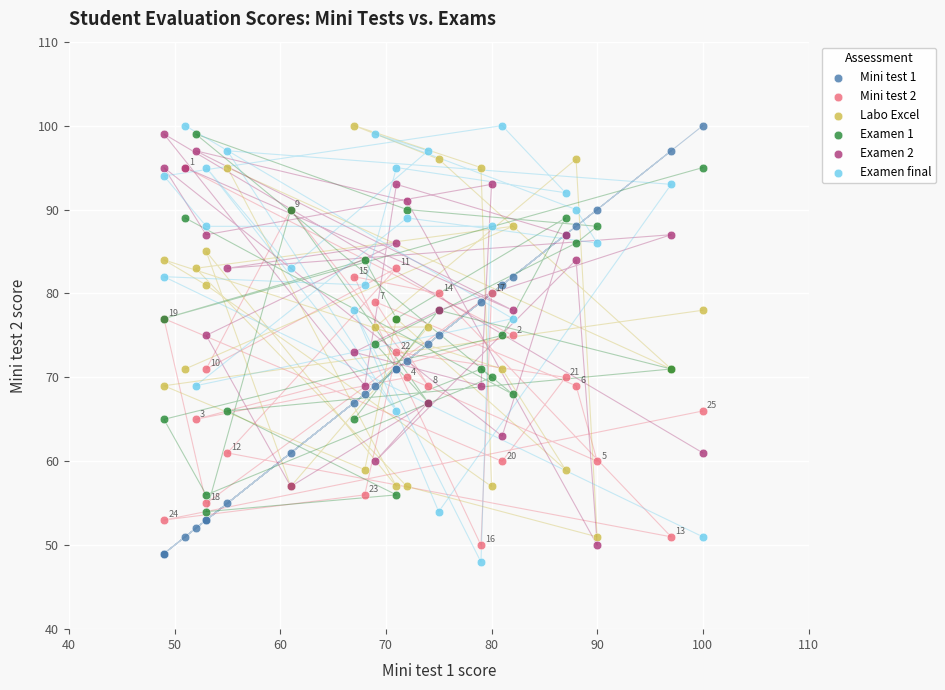

Which series contains the lowest Y value?

Examen final